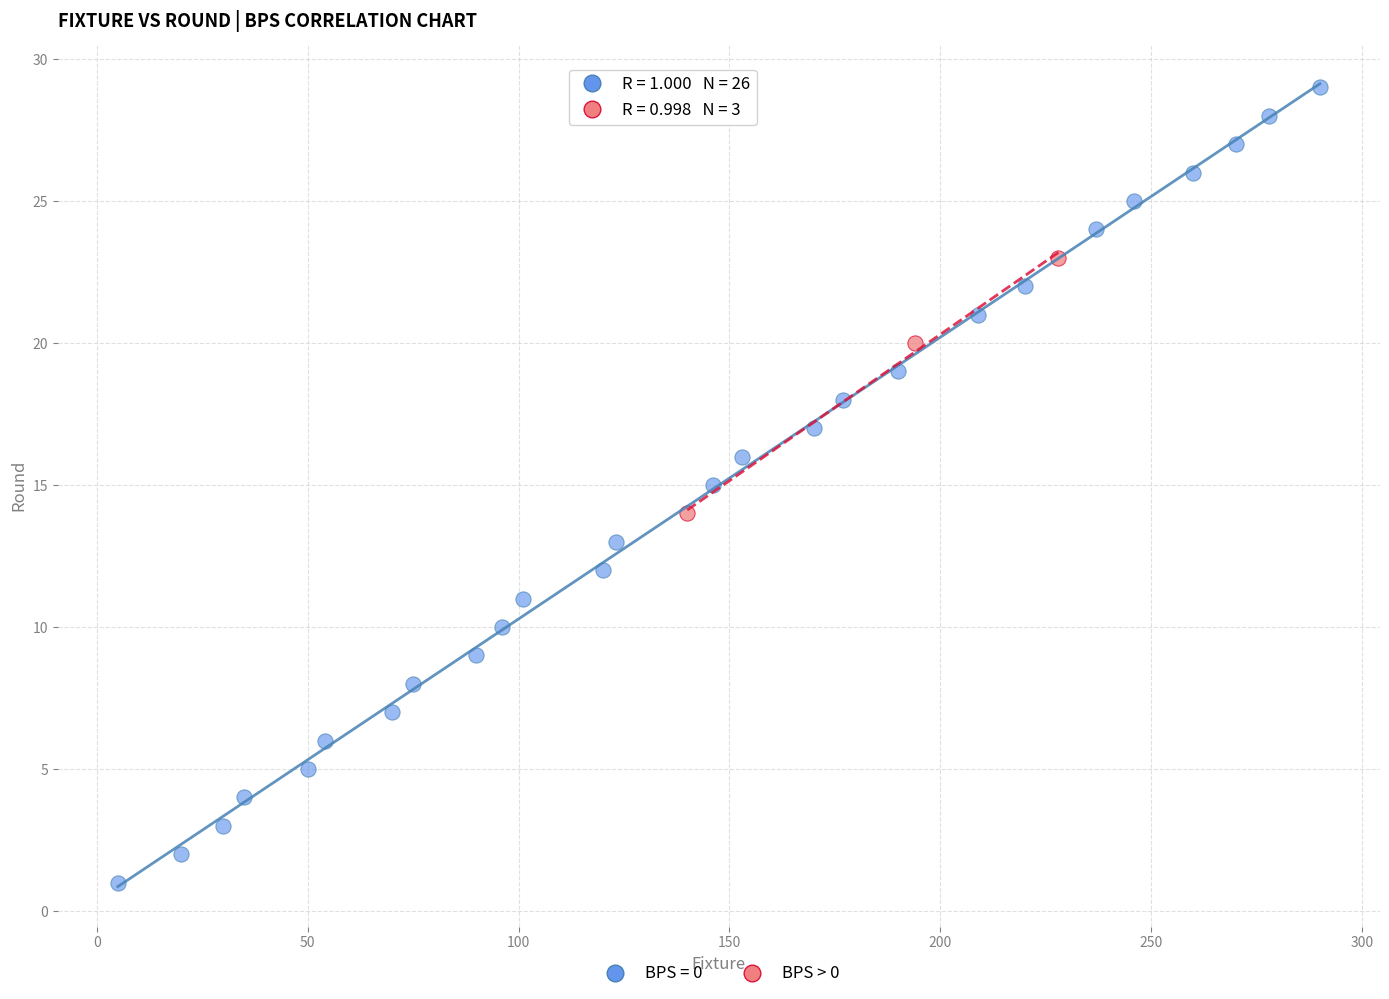

Which series reaches the minimum Y coordinate?

BPS = 0